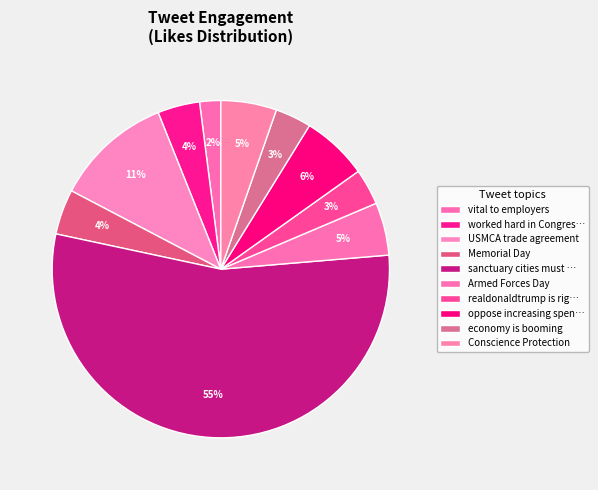

How many slices are in this pie chart?

10